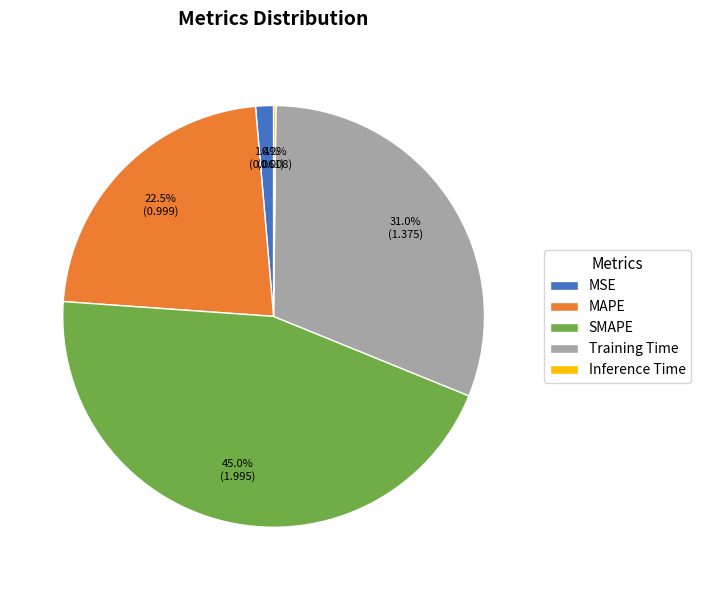

To the nearest percent, what is the difference between the largest and smallest slice percentages?

45%